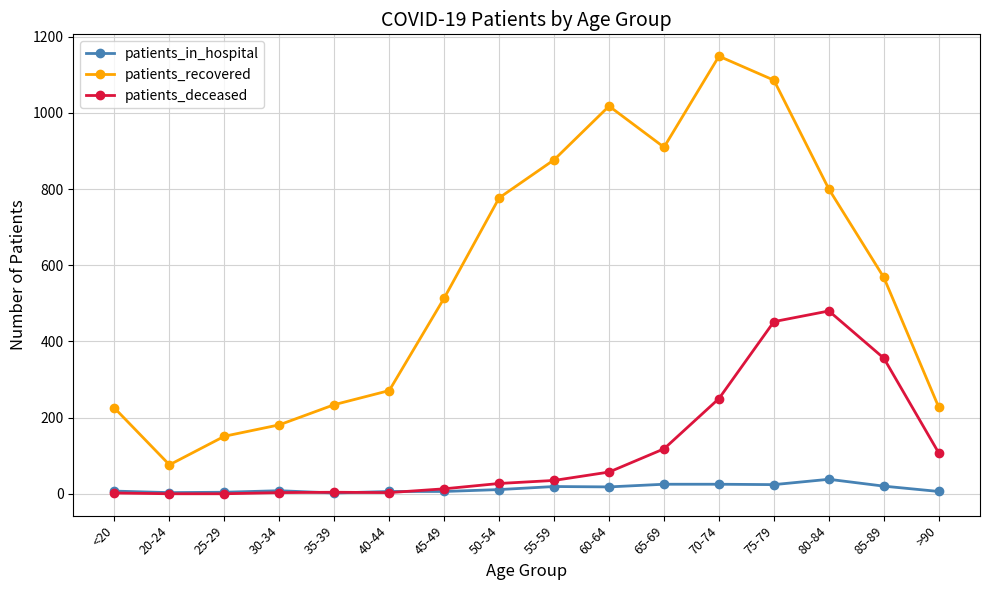

What is the value of the patients_recovered point at the 10th from the left?

1018